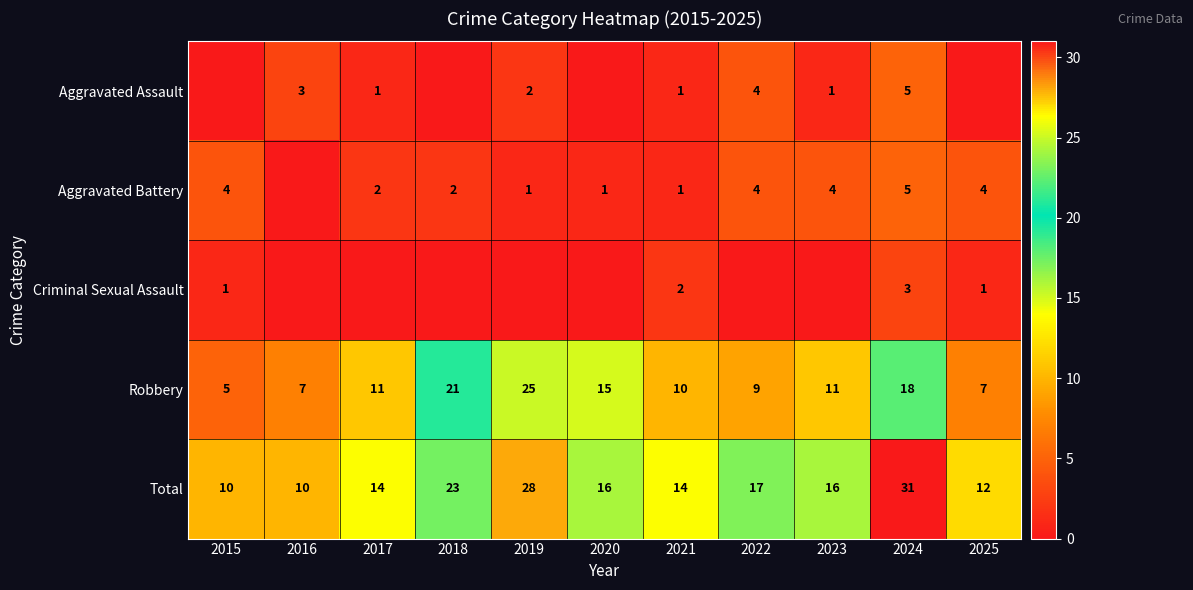

What is the total value across all series at 2018?

46